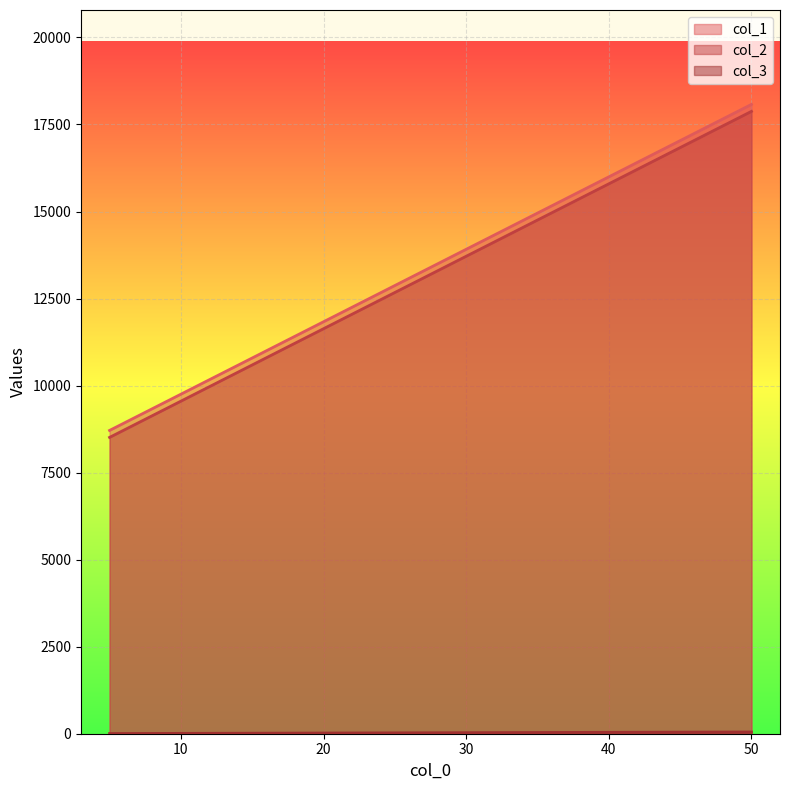

What is the maximum value shown in the chart?

18077